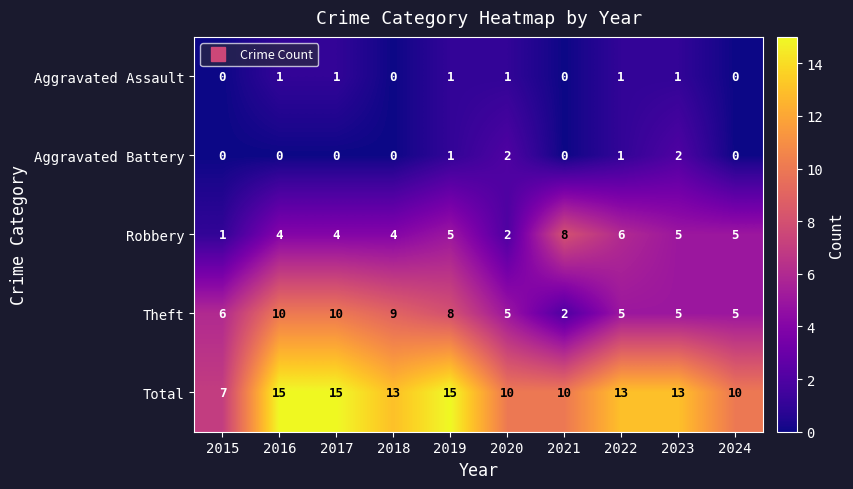

What value does the Robbery series have at 2018?

4